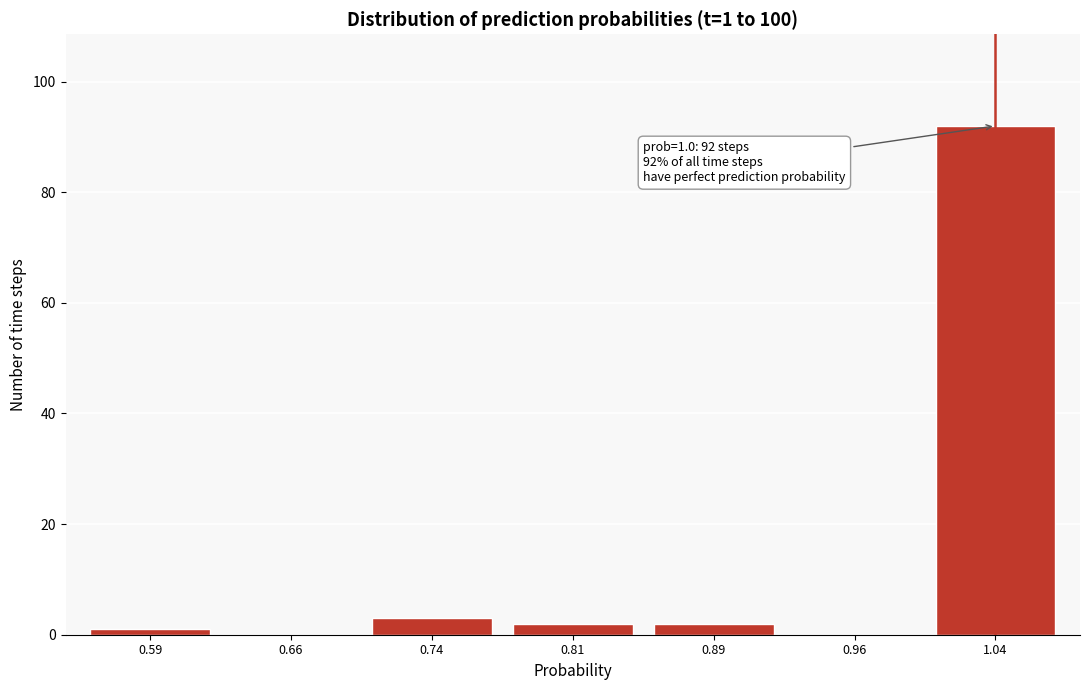

Reading left to right, what are all the values shown in this chart?

0.59=1	0.66=0	0.74=3	0.81=2	0.89=2	0.96=0	1.04=92